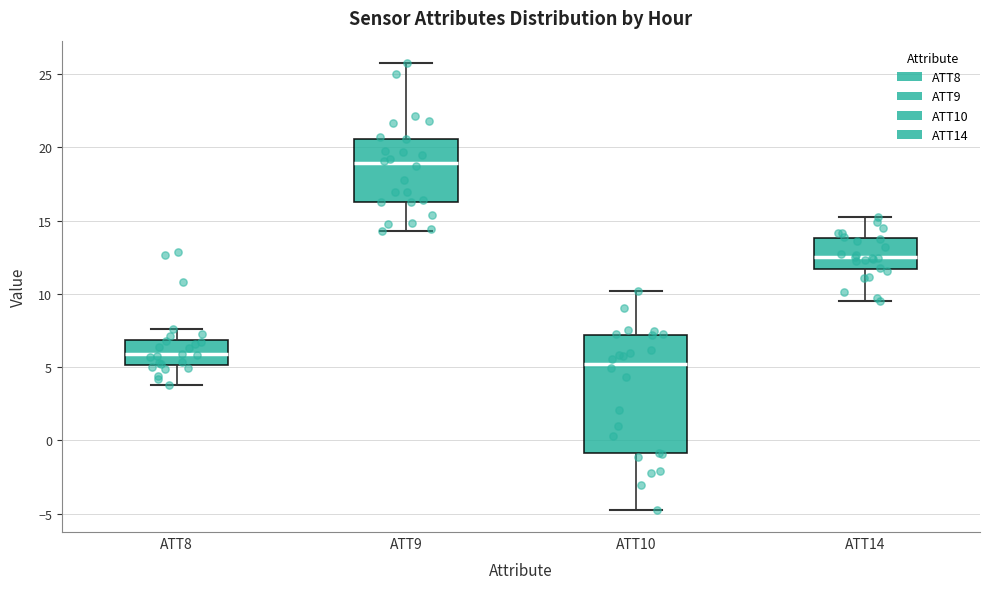

Where is the lower edge of the box for ATT8 on the y-axis? The values are not printed on the chart, so give them approximately, as read against the axis.

5.0